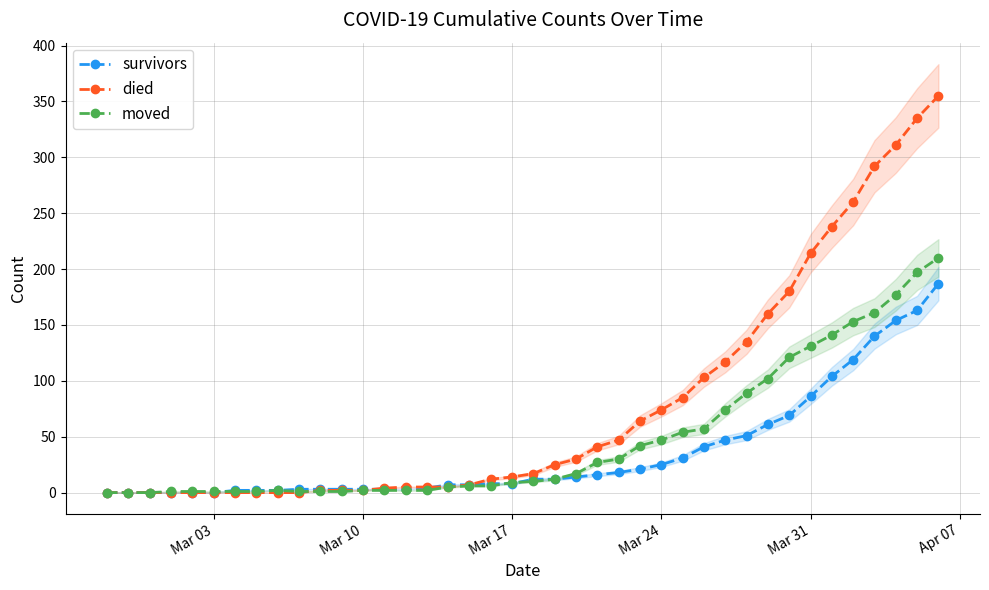

True or false: moved has more than 2 interior local peaks.

False